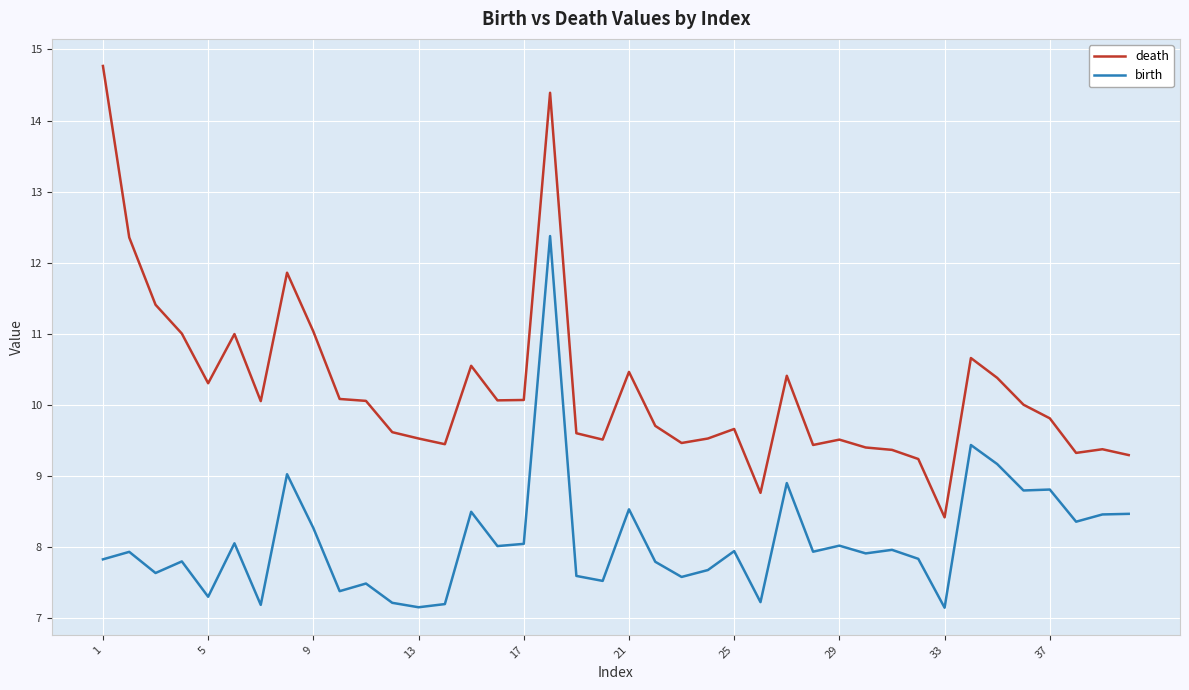

True or false: birth and death intersect in this chart.

False